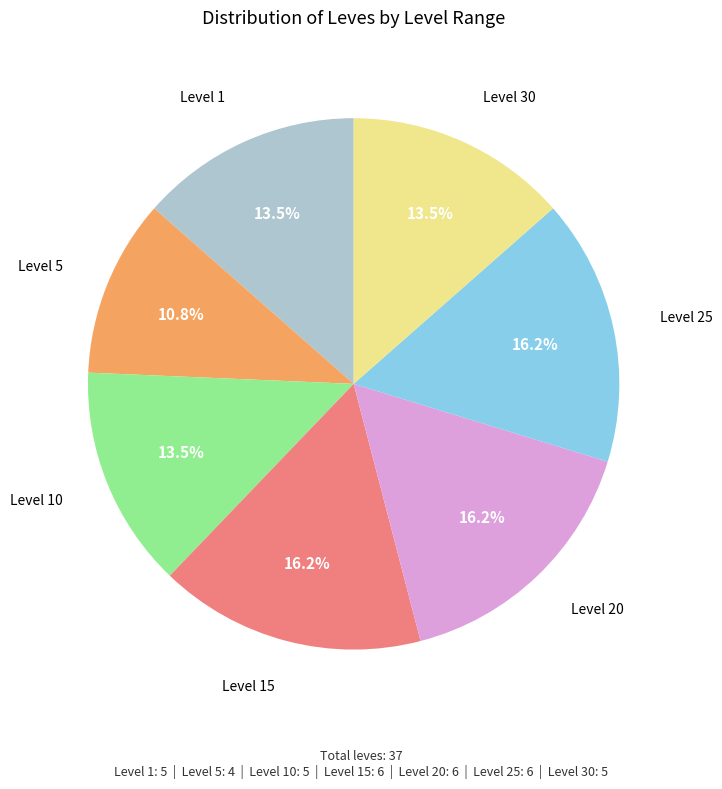

Is there a majority slice in this chart?

No